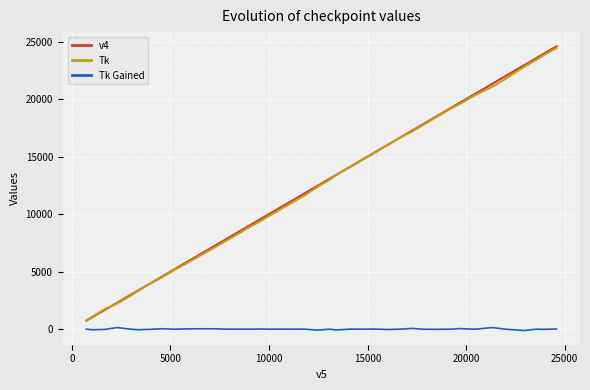

Which series has the largest range (max minus min)?

v4